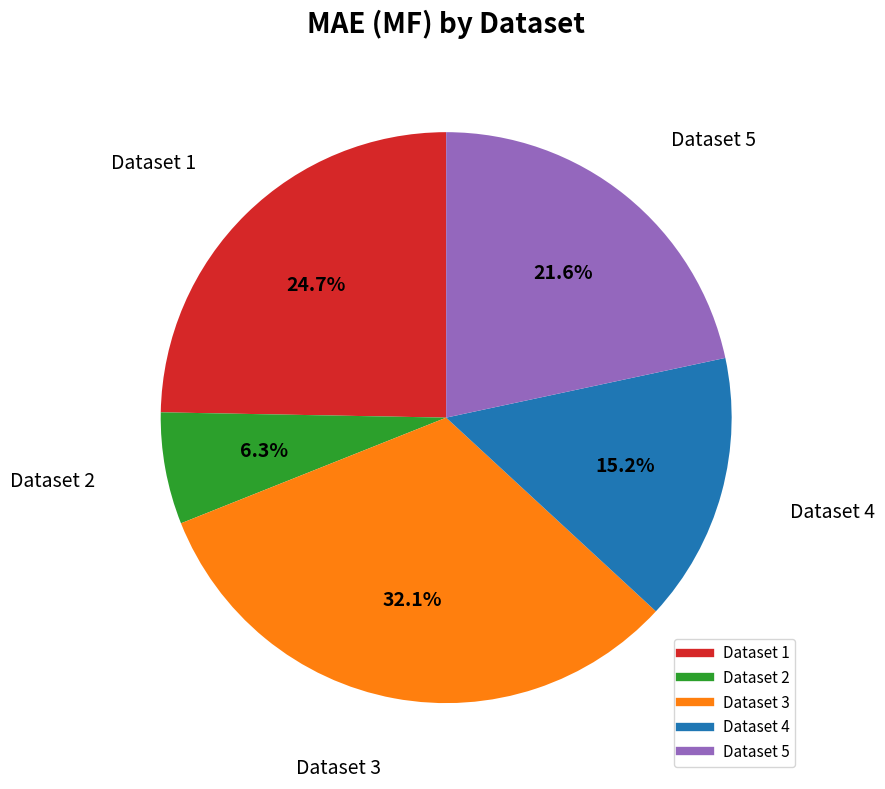

Is there a majority slice in this chart?

No